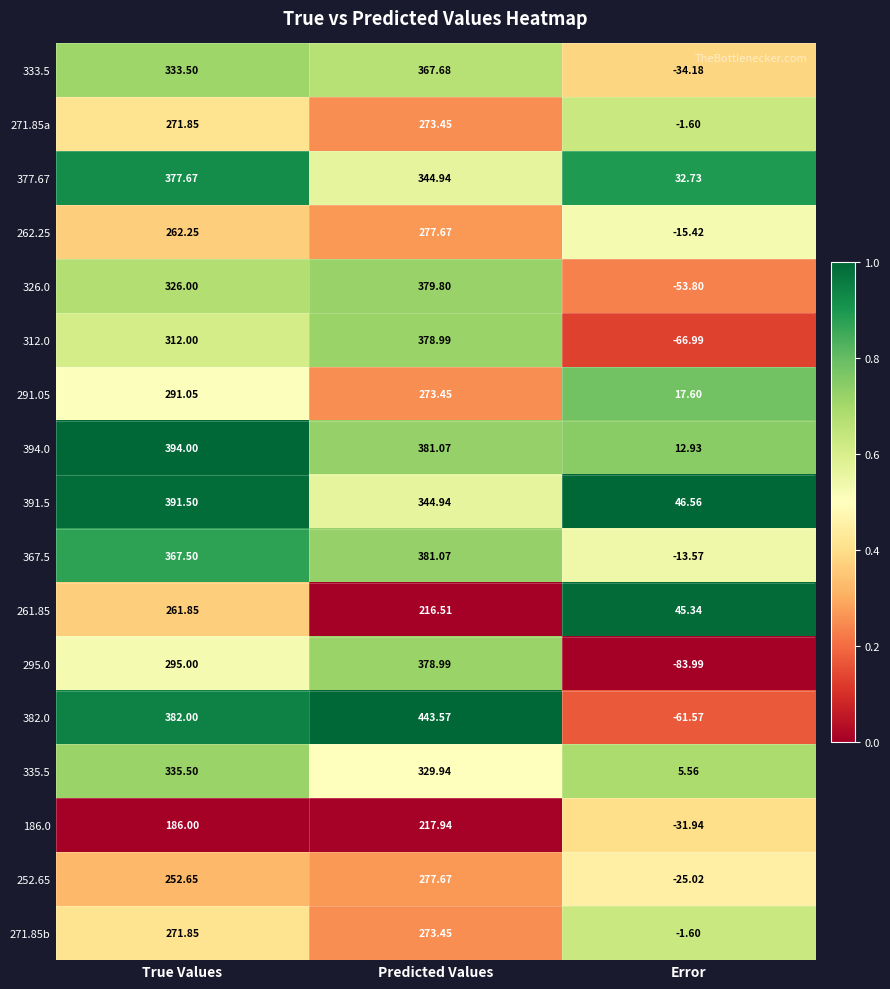

Rank the categories by 252.65 value from lowest to highest.

Error, True Values, Predicted Values